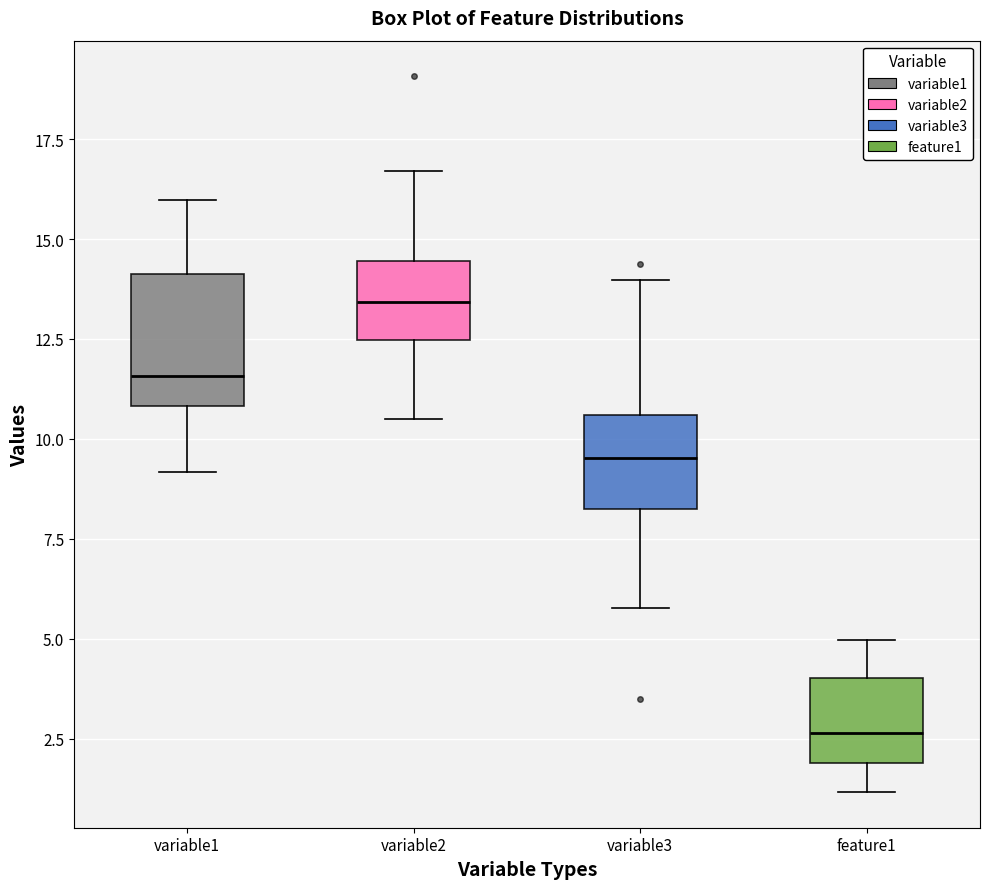

Comparing the boxes themselves (not the whiskers), which one is the tallest?

variable1